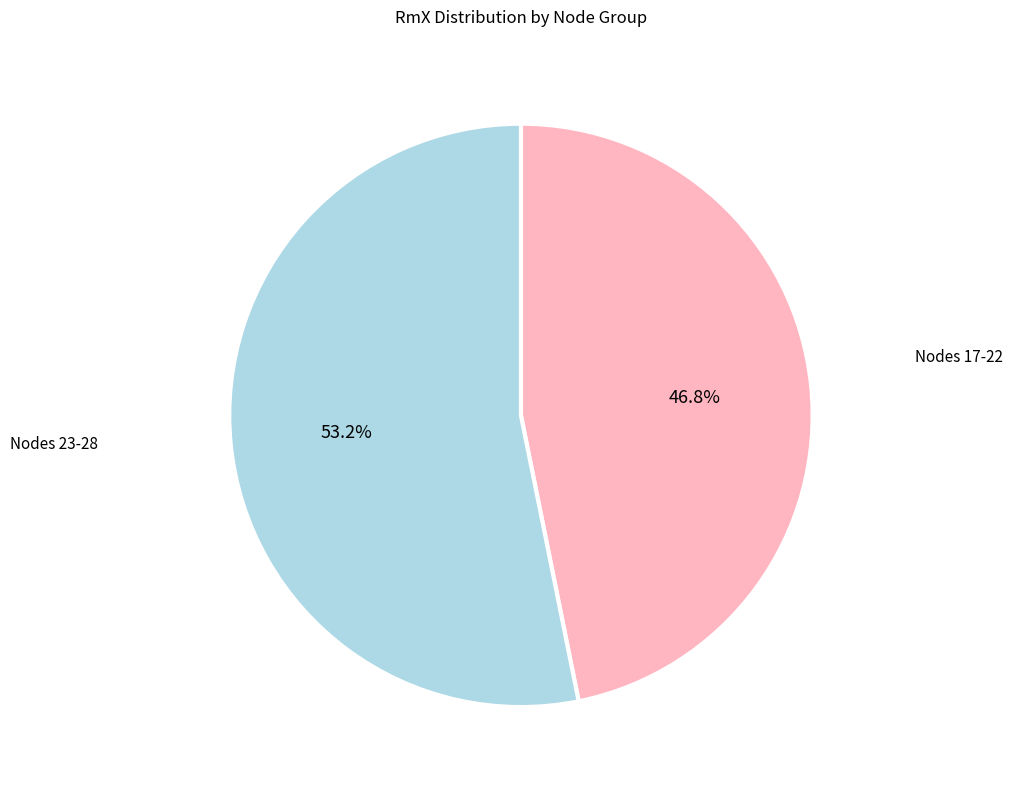

Is there a majority slice in this chart?

Yes